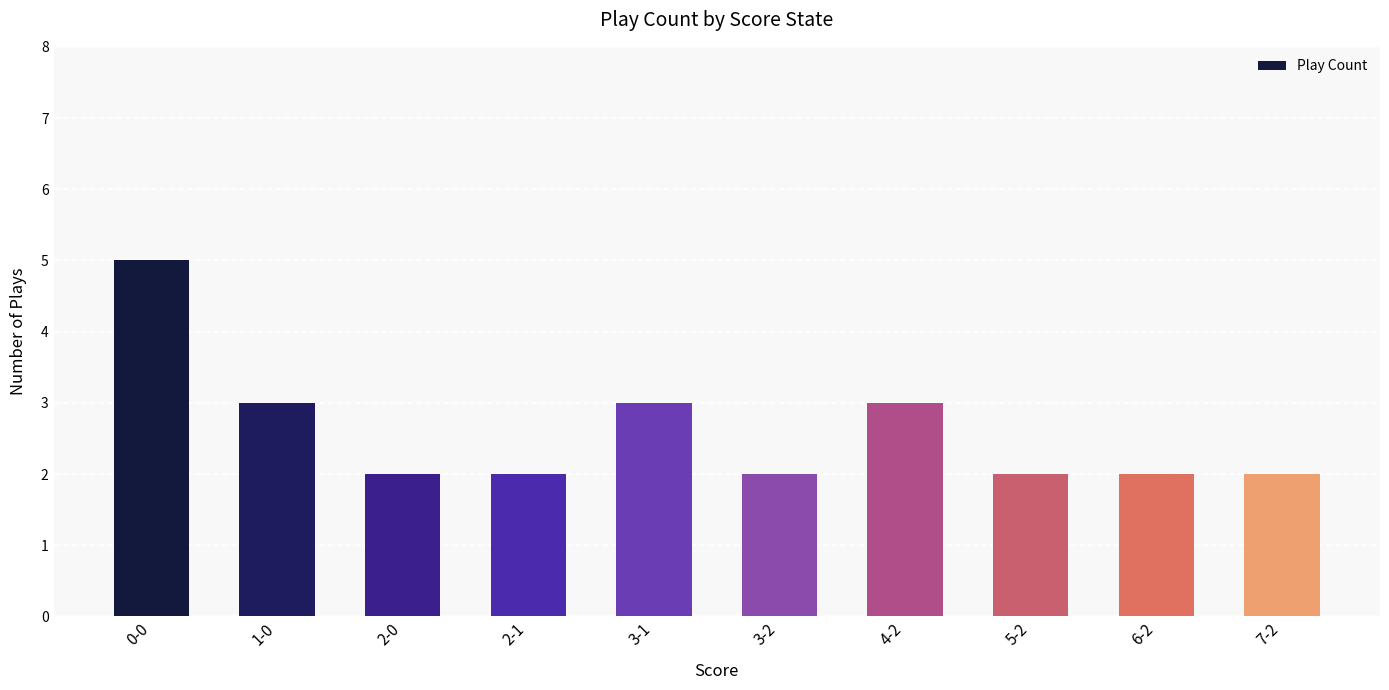

What is the sum of all values?

26